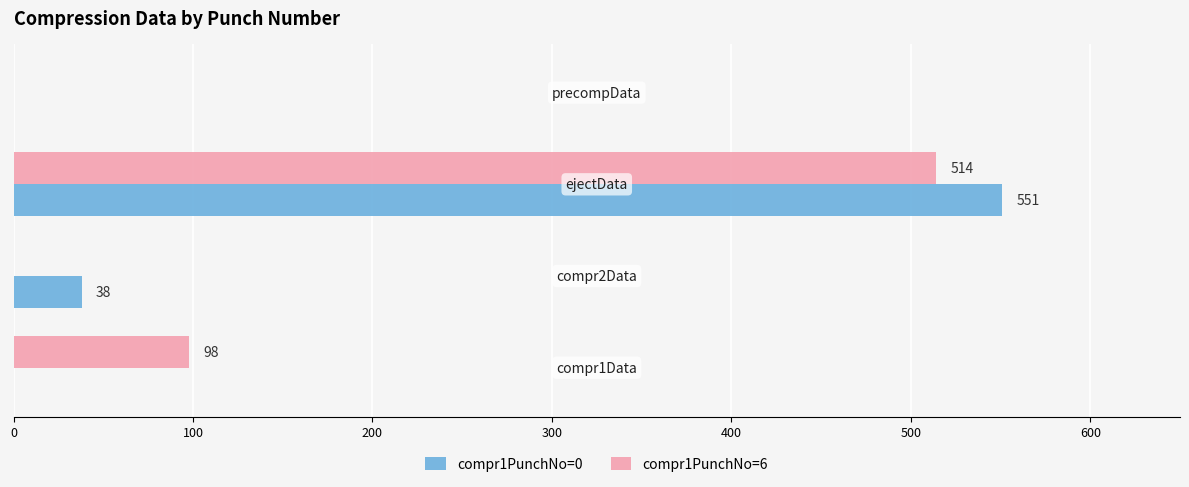

Count the number of data series in this chart.

2